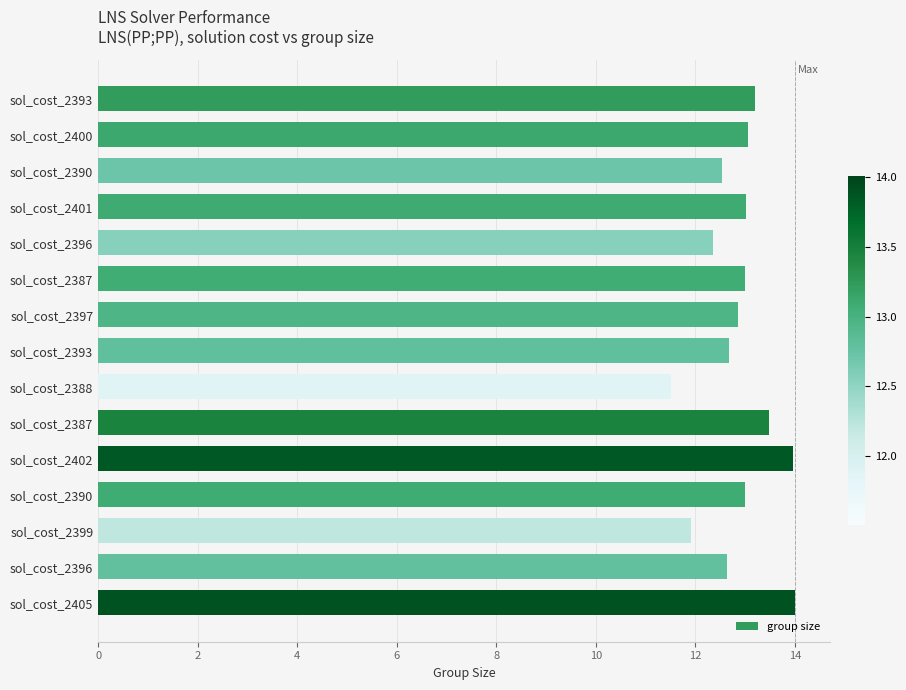

How many series are shown in this chart?

1